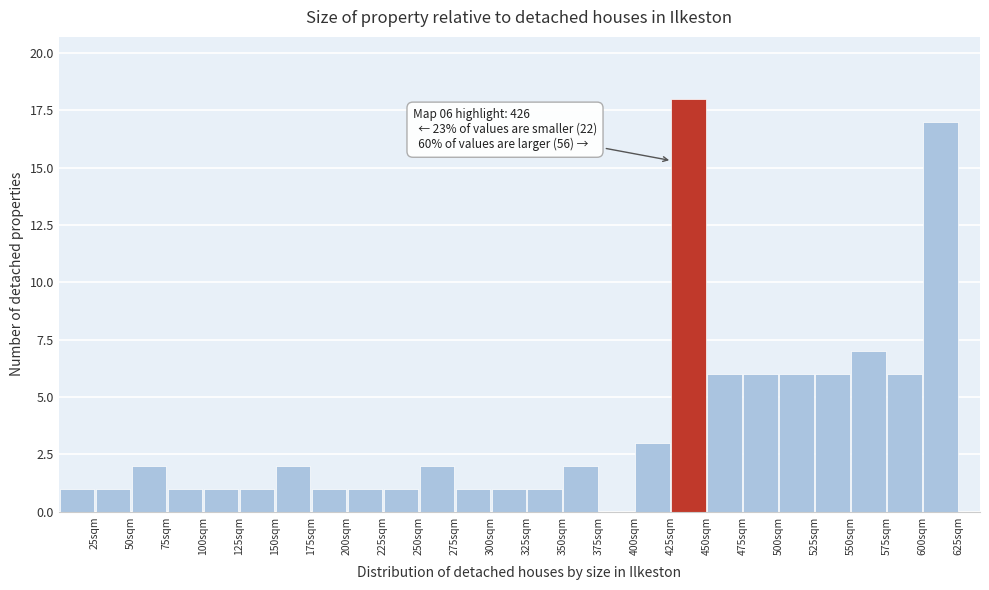

Which range on the x-axis has the tallest bar?

425 to 450